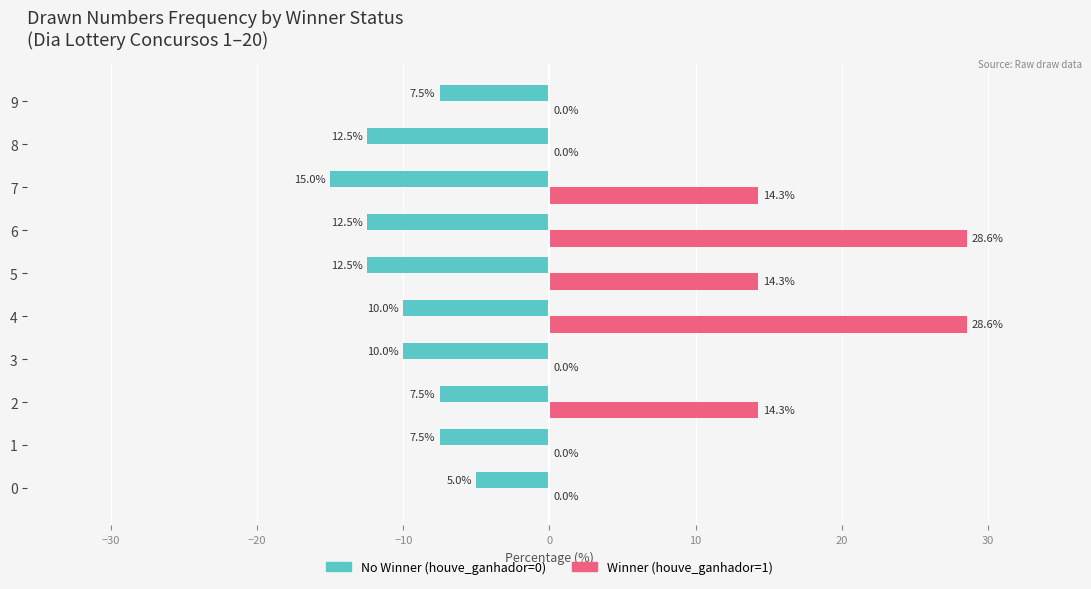

The value of No Winner (houve_ganhador=0) at 0 is -5.0. True or false?

True